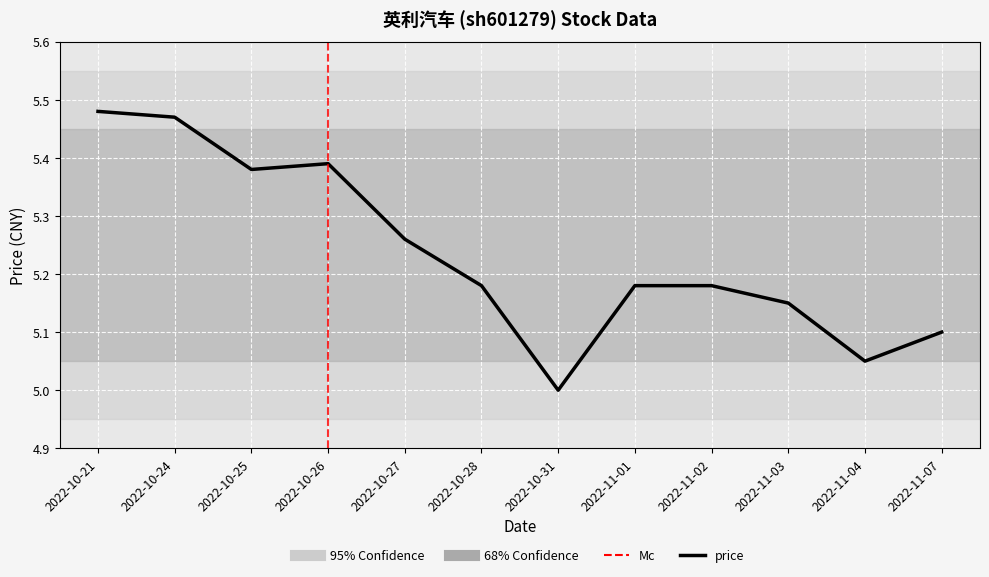

What is the change in value from 2022-10-21 to 2022-11-03?

-0.3